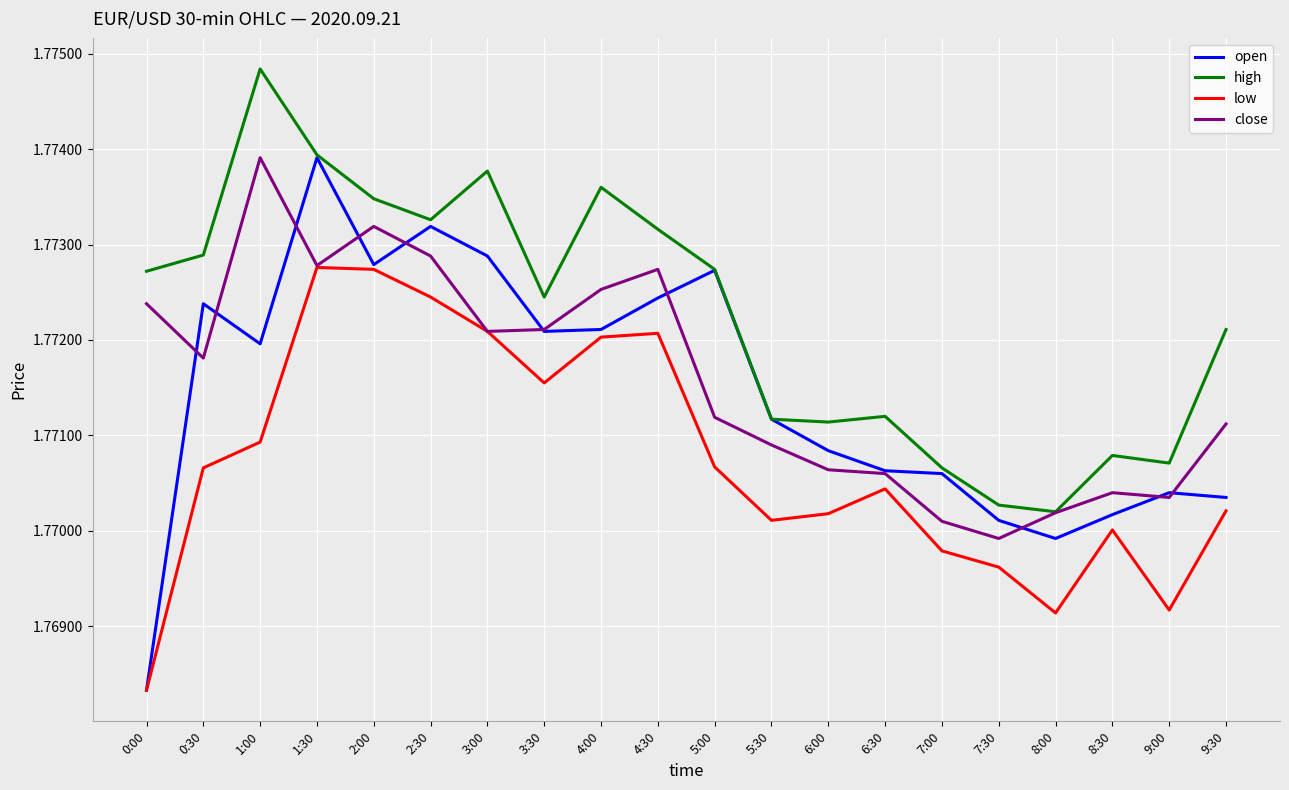

Is the value of high at 1:30 greater than the value of open at 3:30?

Yes